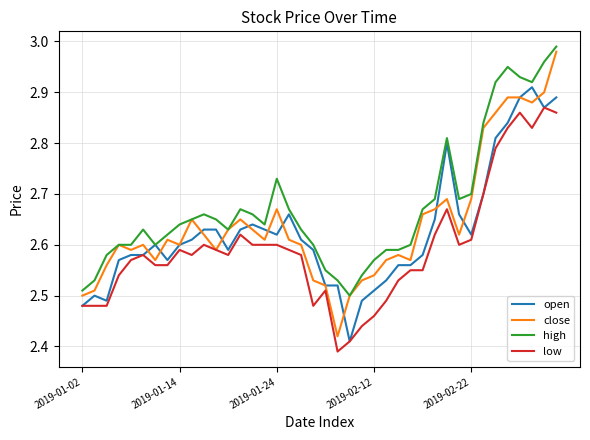

True or false: high and low cross at least once.

False